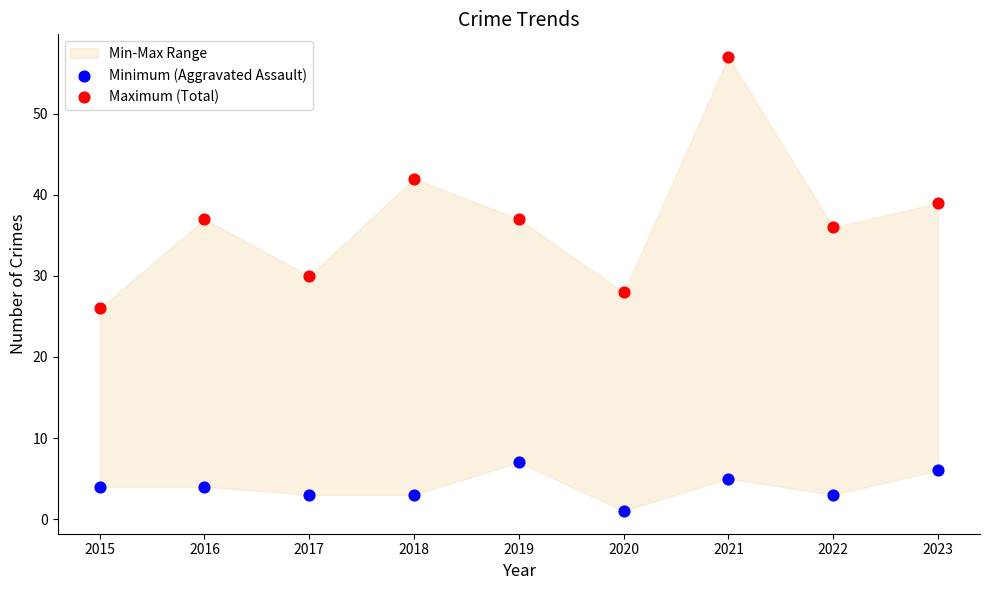

In the Maximum (Total) series, what Y value is closest to 41?

42